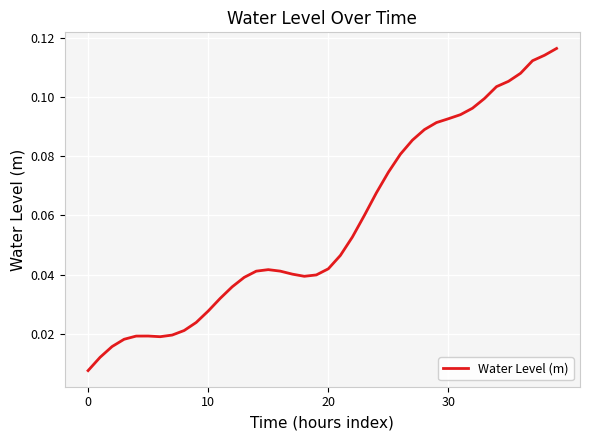

How many points are higher than both their immediate neighbors (excluding endpoints)?

2